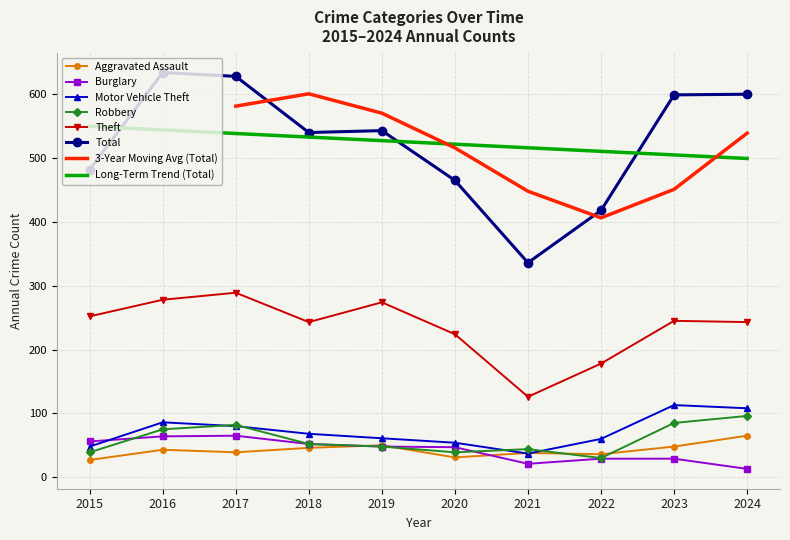

Reading left to right, extract all data points from this chart.

Aggravated Assault: 2015=27	2016=43	2017=39	2018=46	2019=50	2020=31	2021=38	2022=36	2023=48	2024=65
Burglary: 2015=56	2016=64	2017=65	2018=52	2019=48	2020=47	2021=21	2022=29	2023=29	2024=13
Motor Vehicle Theft: 2015=48	2016=86	2017=80	2018=68	2019=61	2020=54	2021=37	2022=60	2023=113	2024=108
Robbery: 2015=39	2016=75	2017=82	2018=52	2019=48	2020=39	2021=44	2022=30	2023=85	2024=96
Theft: 2015=252	2016=278	2017=289	2018=243	2019=274	2020=224	2021=126	2022=178	2023=245	2024=243
Total: 2015=482	2016=634	2017=628	2018=540	2019=543	2020=465	2021=336	2022=418	2023=599	2024=600